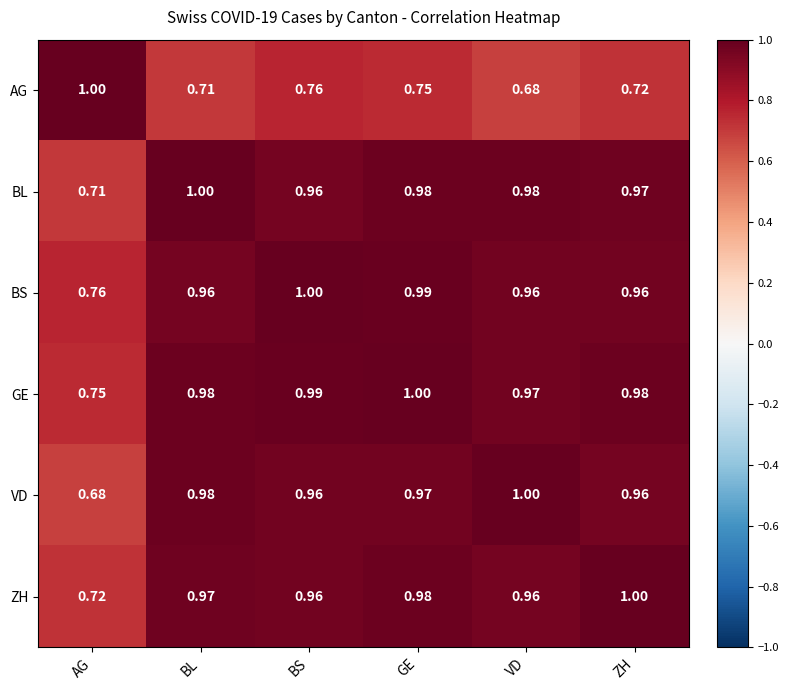

What is the total value across all series at GE?

5.7